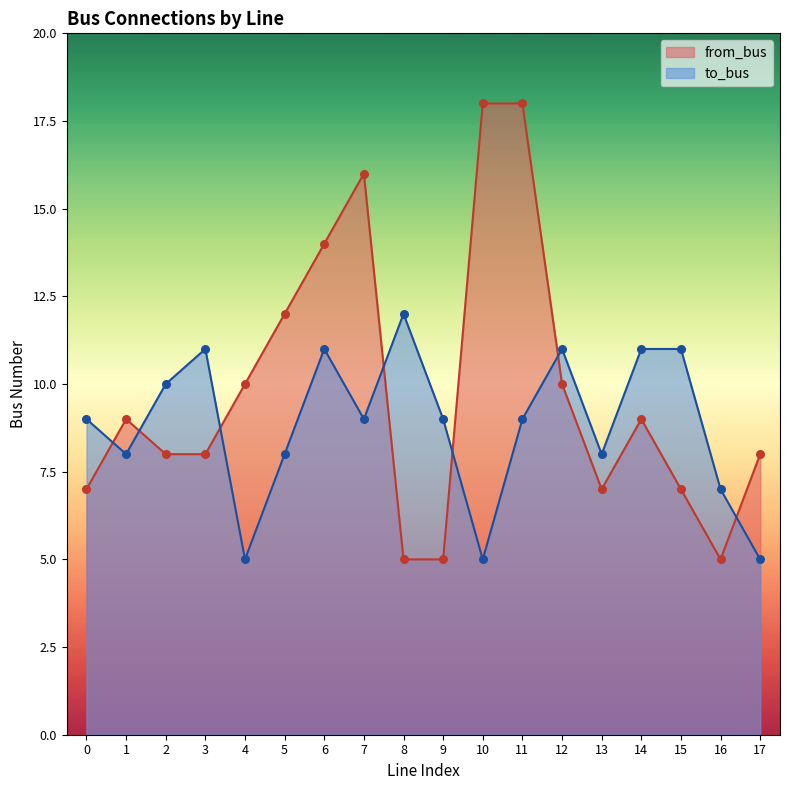

Which series has the largest Y range (max minus min)?

from_bus